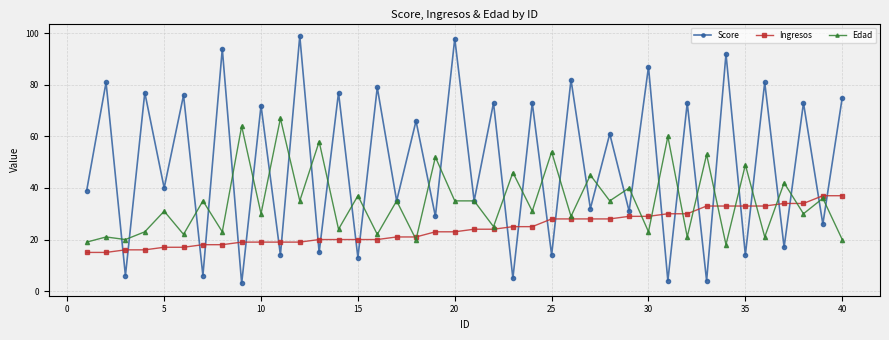

How many interior local peaks does the Score series have?

19